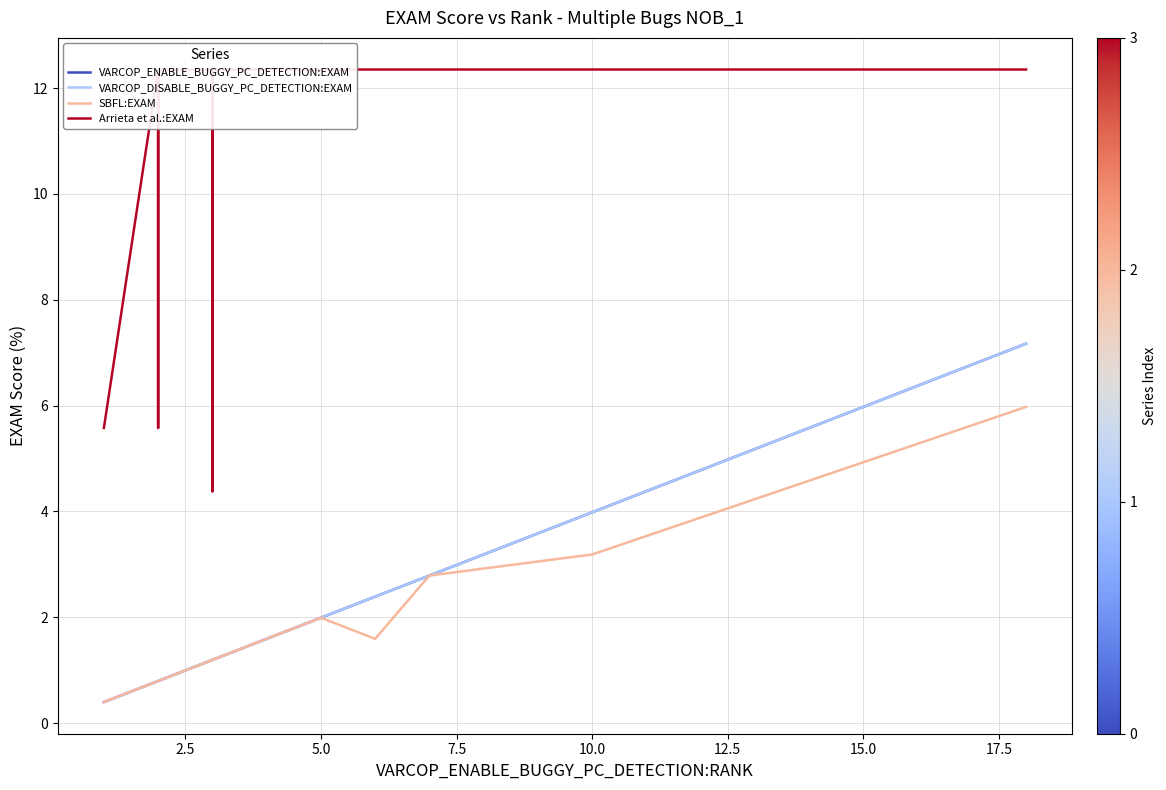

True or false: VARCOP_ENABLE_BUGGY_PC_DETECTION:EXAM and VARCOP_DISABLE_BUGGY_PC_DETECTION:EXAM cross at least once.

False